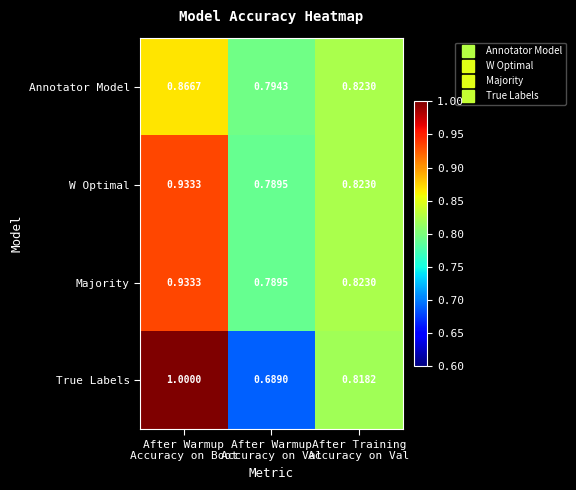

Which series has the largest range (max minus min)?

True Labels